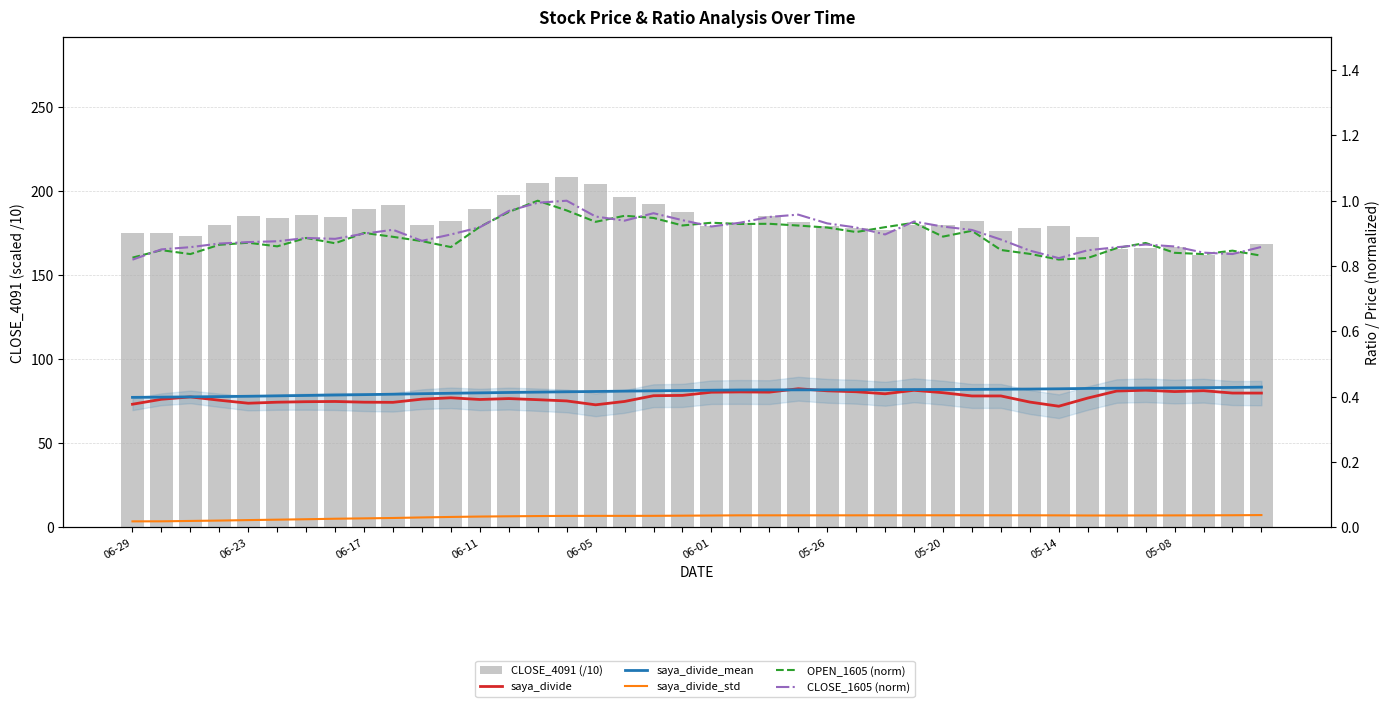

How many series are shown in this chart?

6